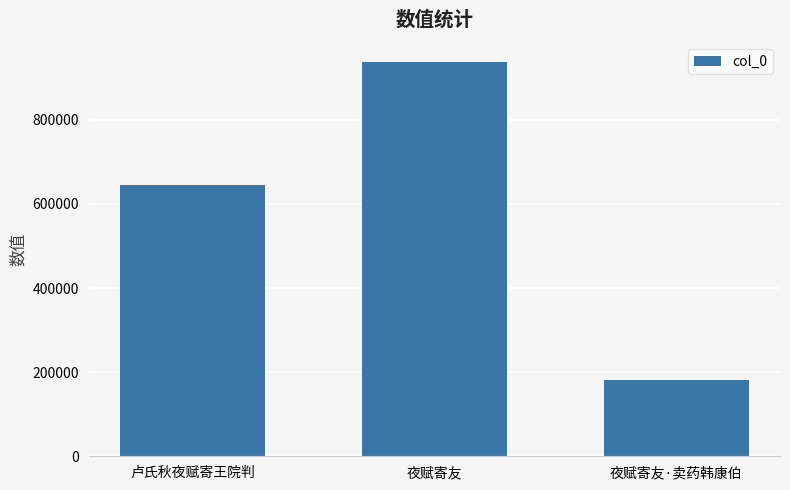

What is the value of the 2nd bar from the left?

937949